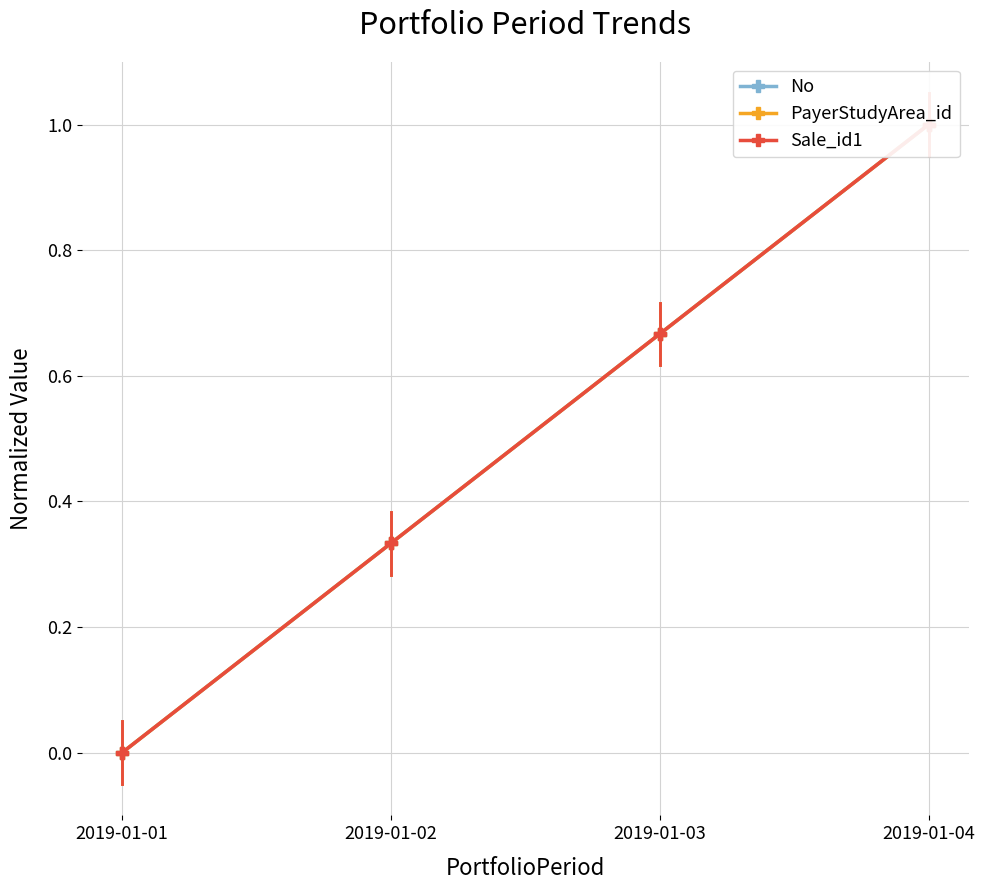

Read the Sale_id1 value at 2019-01-04.

1.0